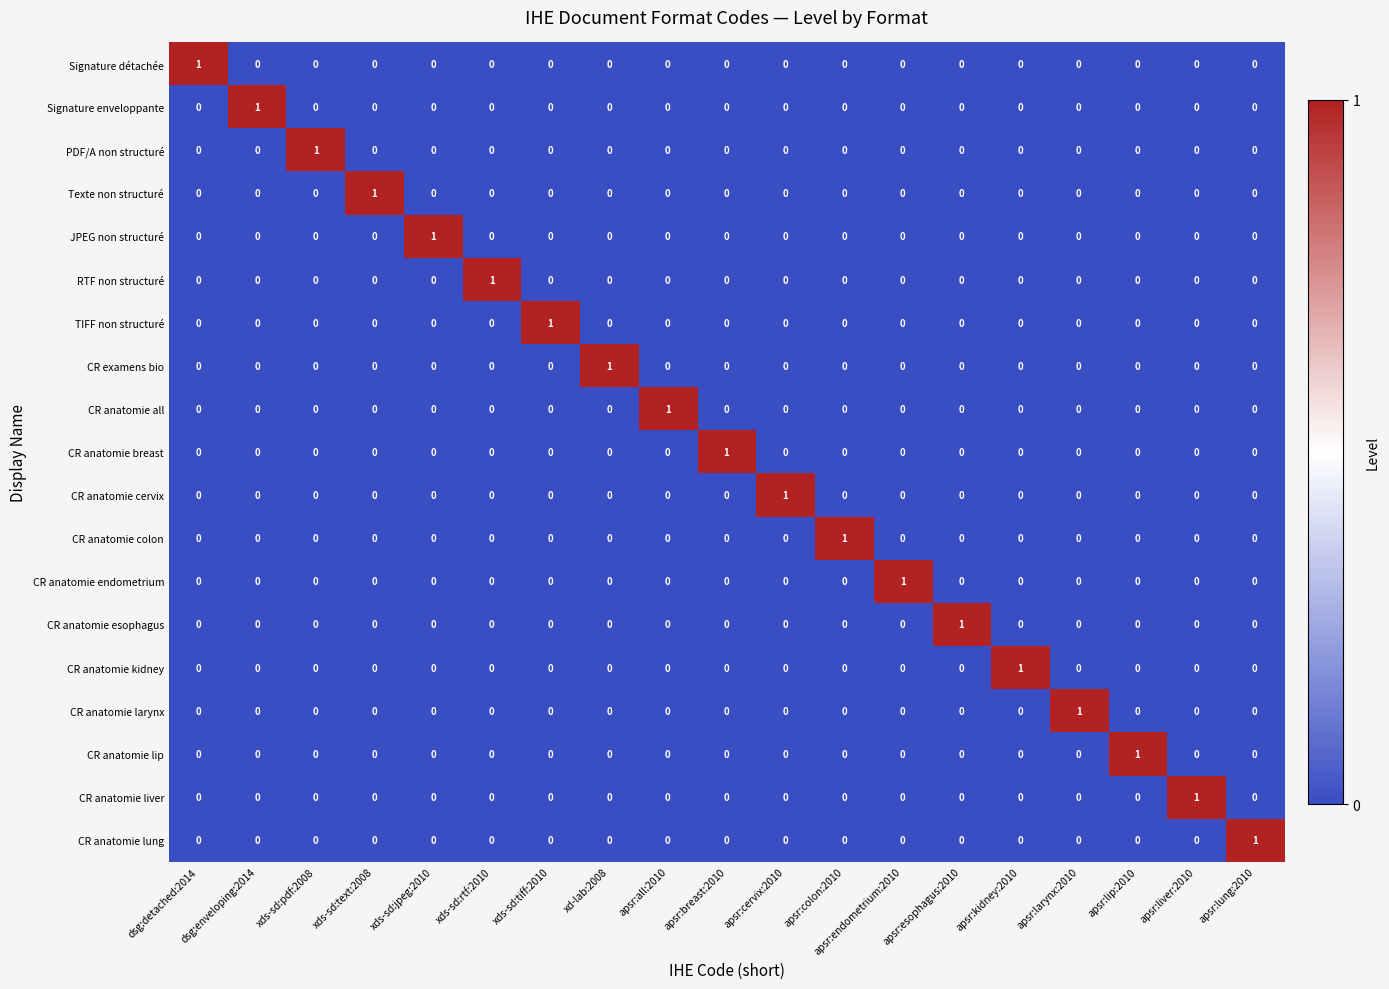

True or false: Signature enveloppante has a value of 1 at xds-sd:tiff:2010.

False